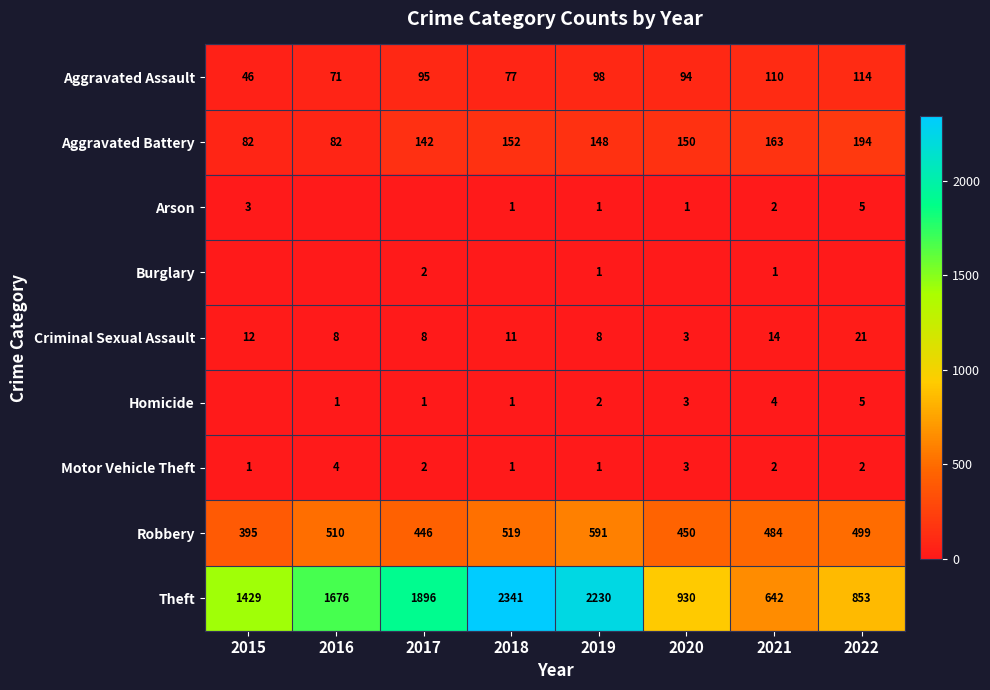

What is the spread (max minus min) of values at 2019?

2229